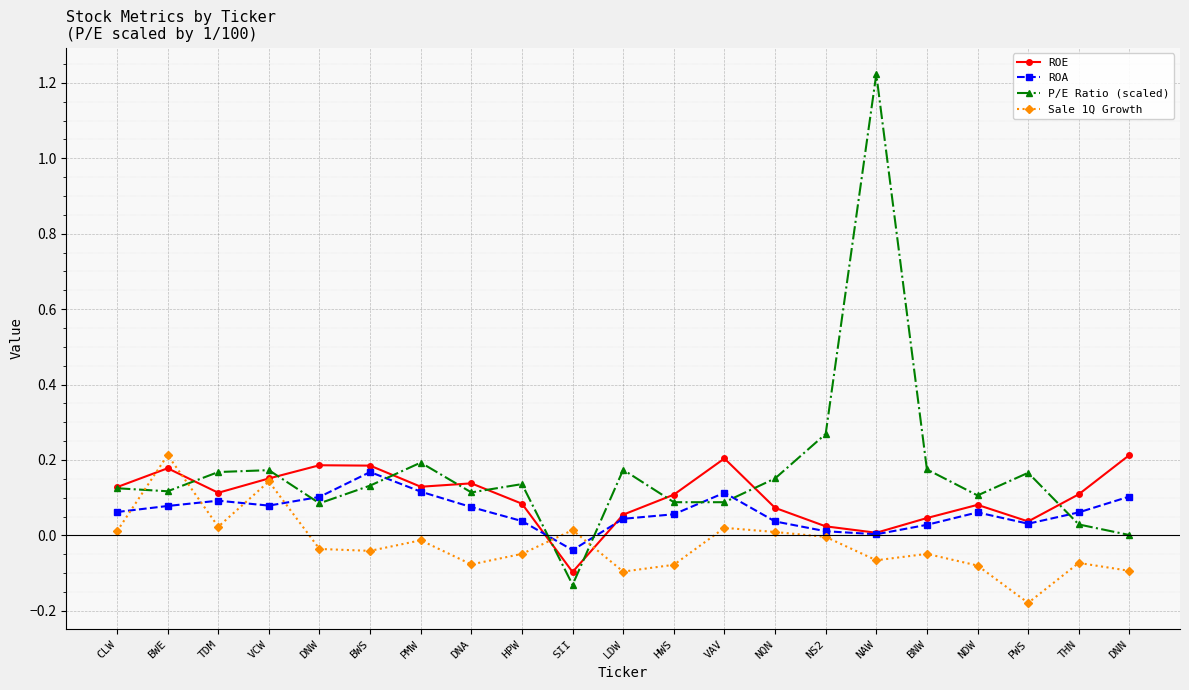

What is the label of the 14th point from the left?

NQN